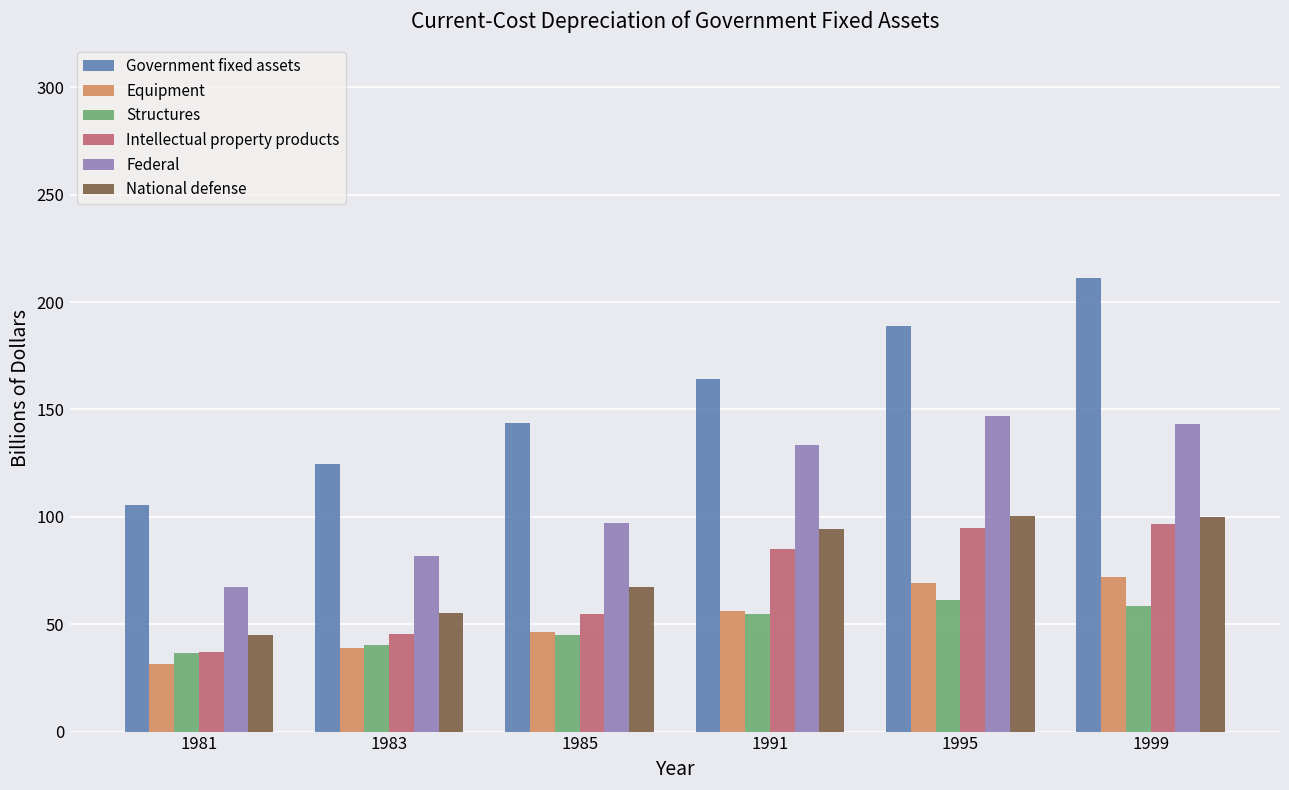

Which label corresponds to the largest value in the chart?

1999